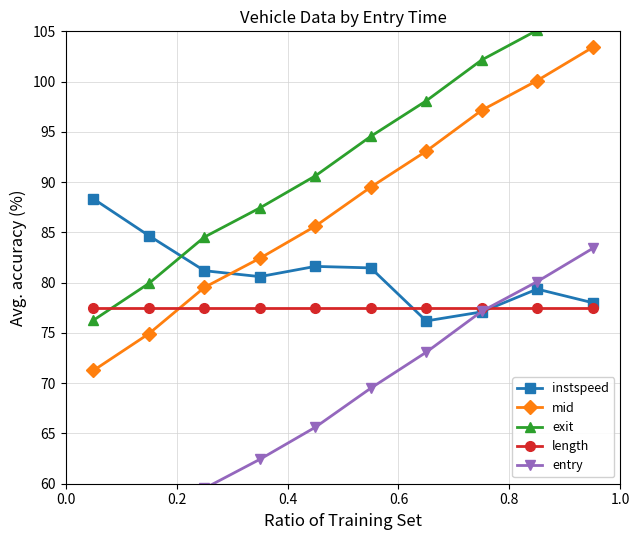

What is the maximum value for exit?

108.4